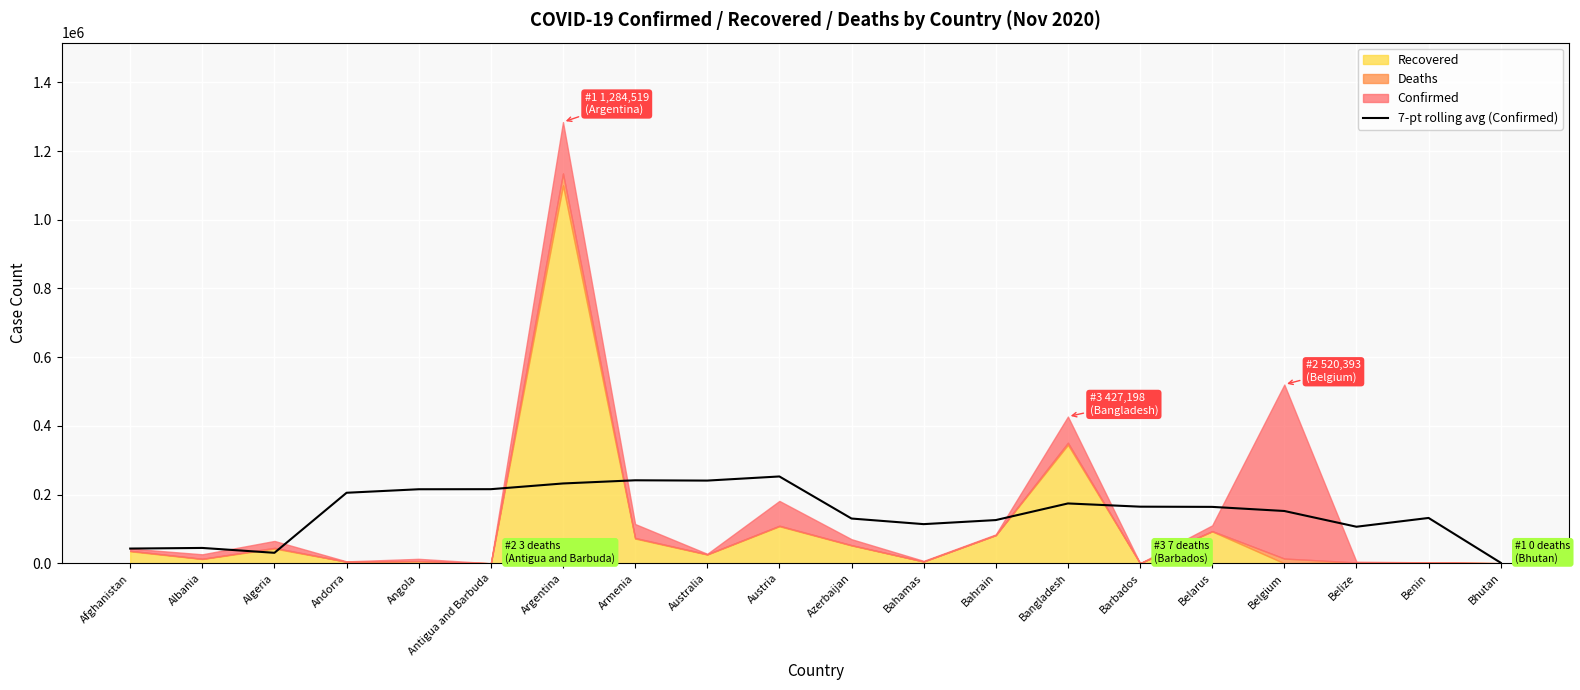

True or false: 7-pt rolling avg (Confirmed) has a value of 49860.8 at Bahrain.

False